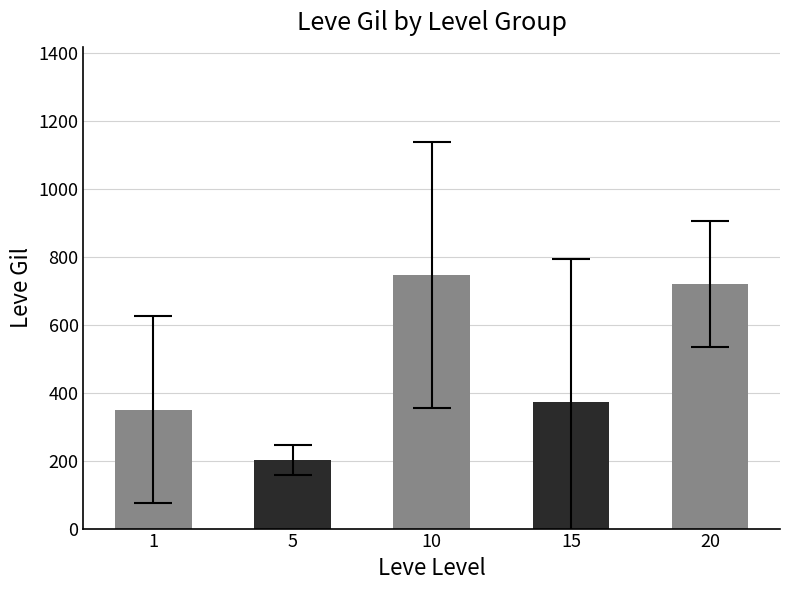

Read the value at 10.

746.7